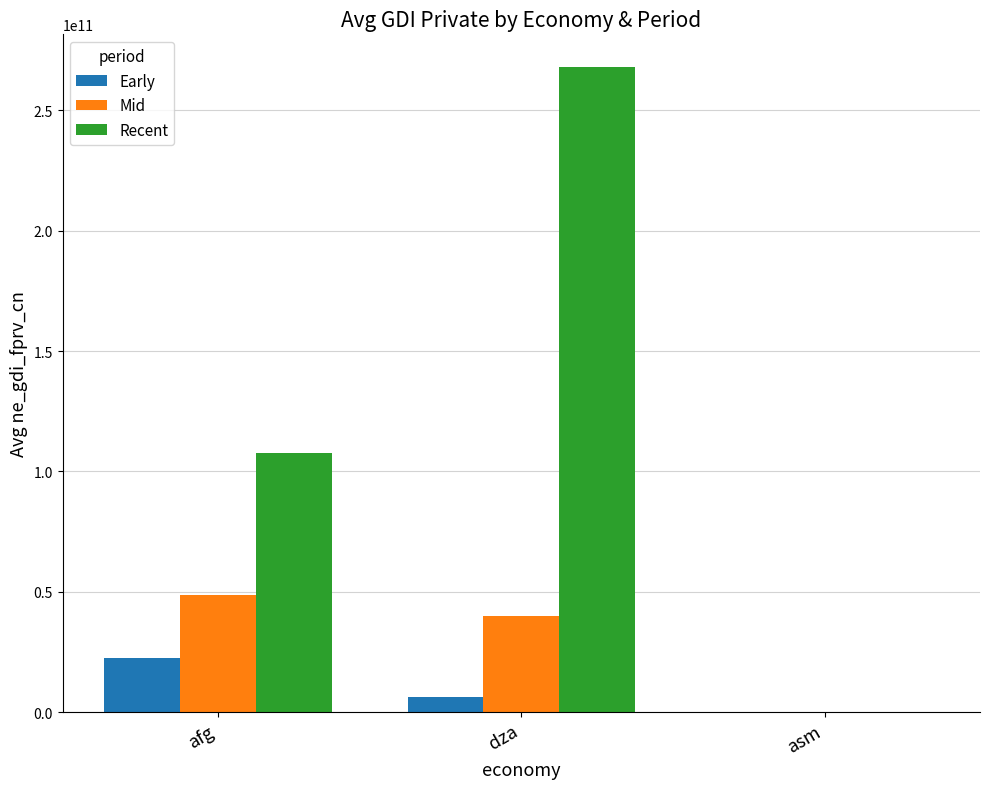

Between afg and asm, which series saw the biggest shift?

Recent